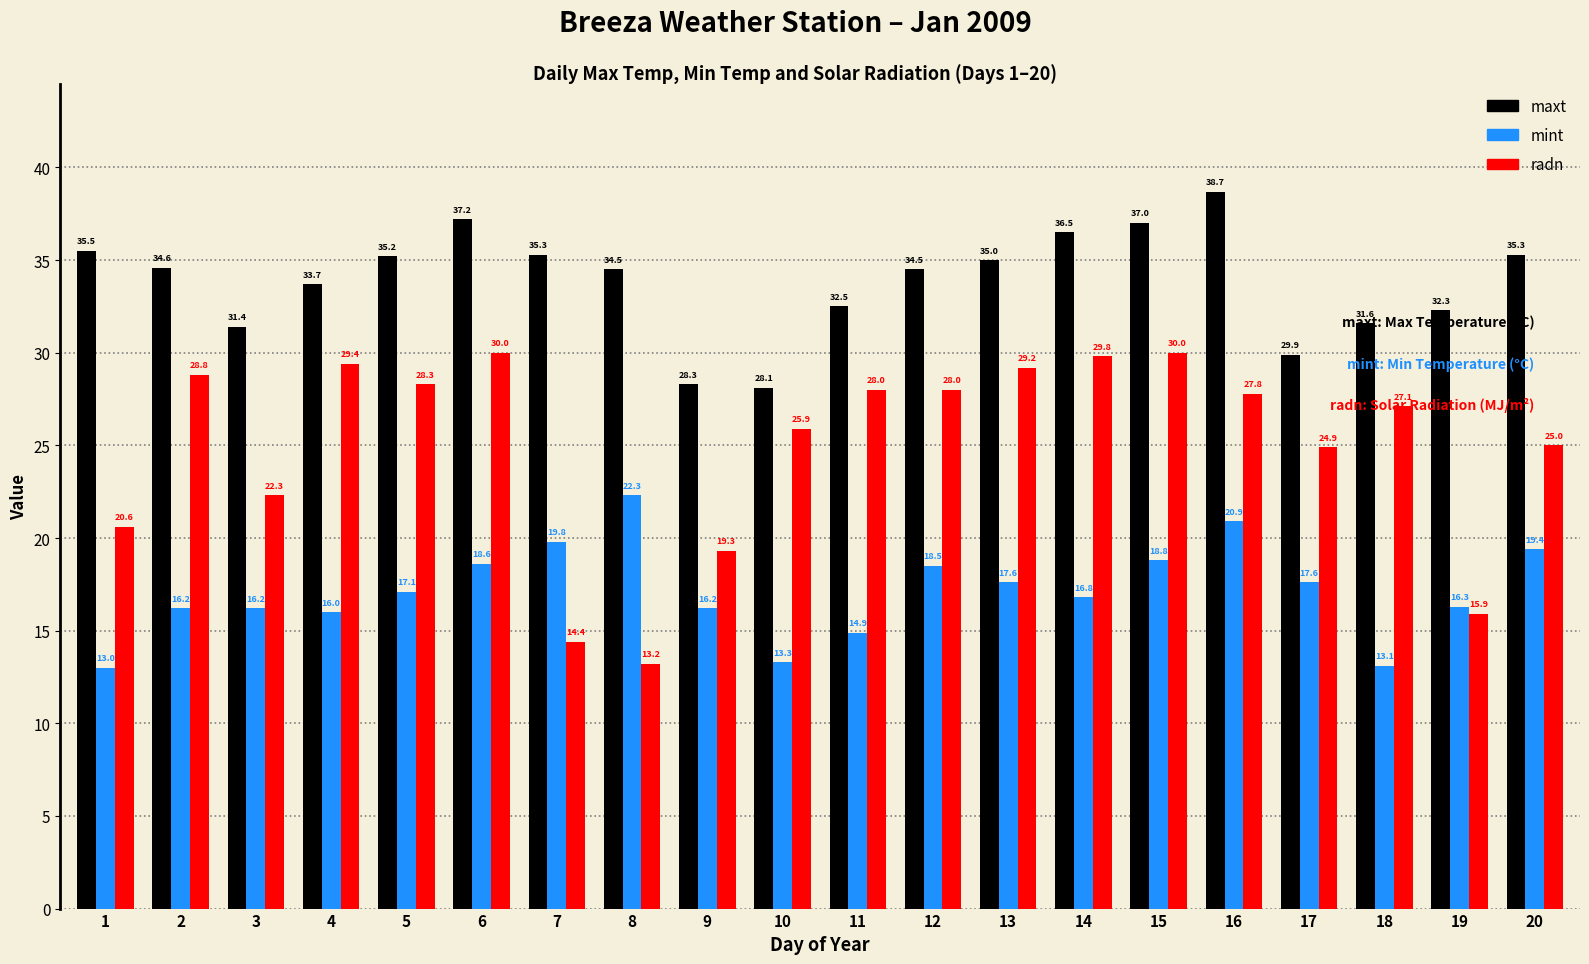

What is the value of the mint bar at the 6th from the left?

18.6